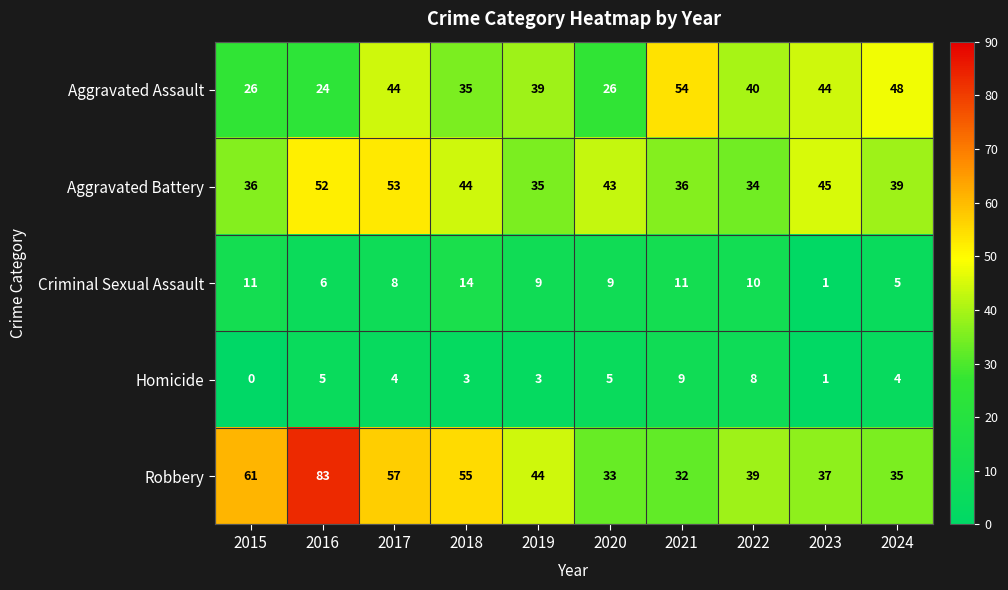

Which category has the highest value across all series?

2016